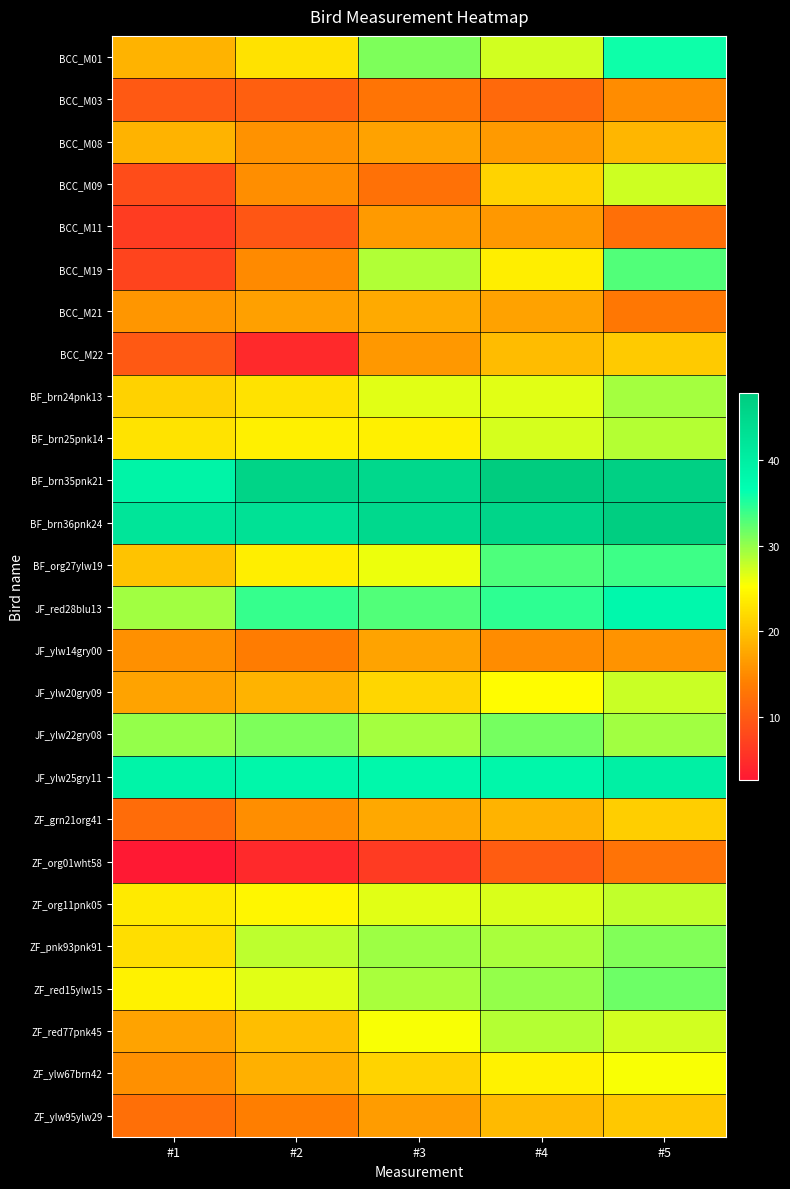

How many distinct data groups are displayed?

26